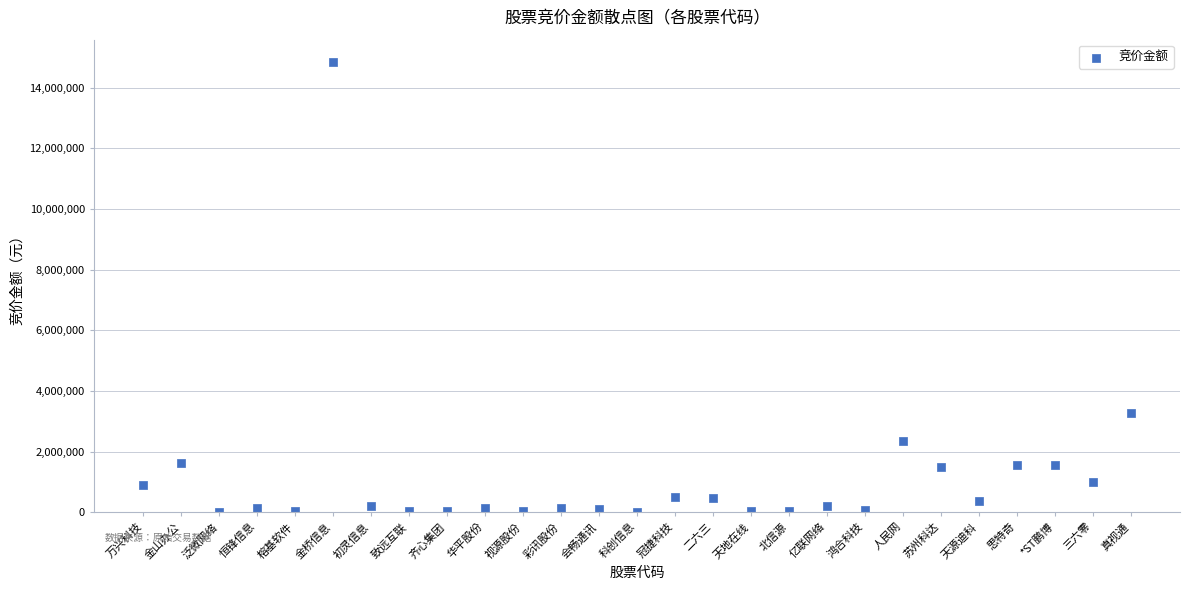

What is the range of Y values (max minus min)?

14832473